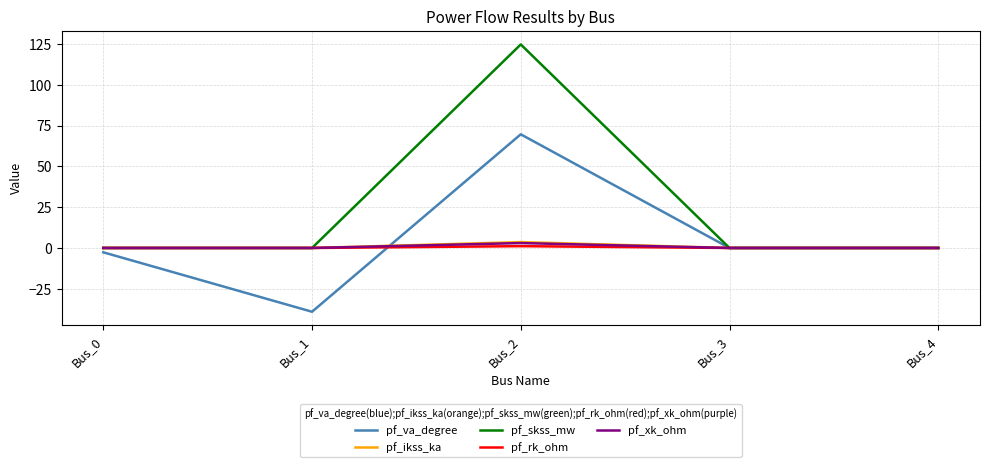

Which category has the lowest value across all series?

Bus_1